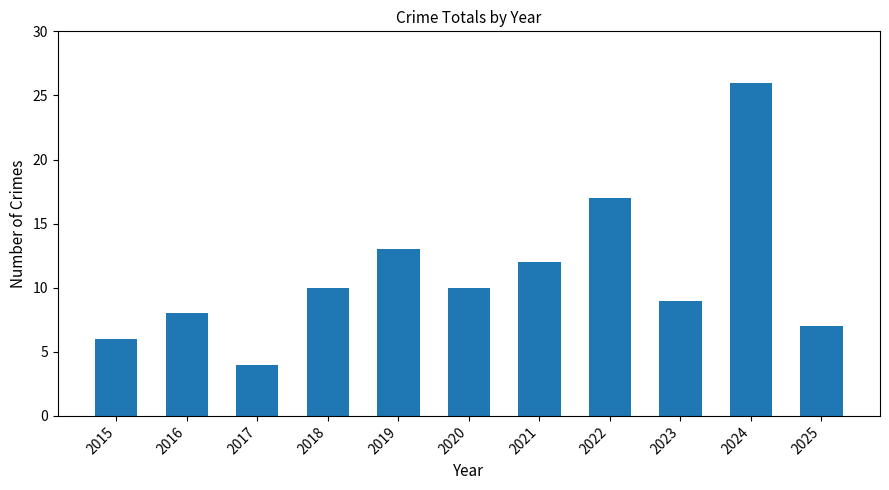

Which category has the lowest value across all series?

2017